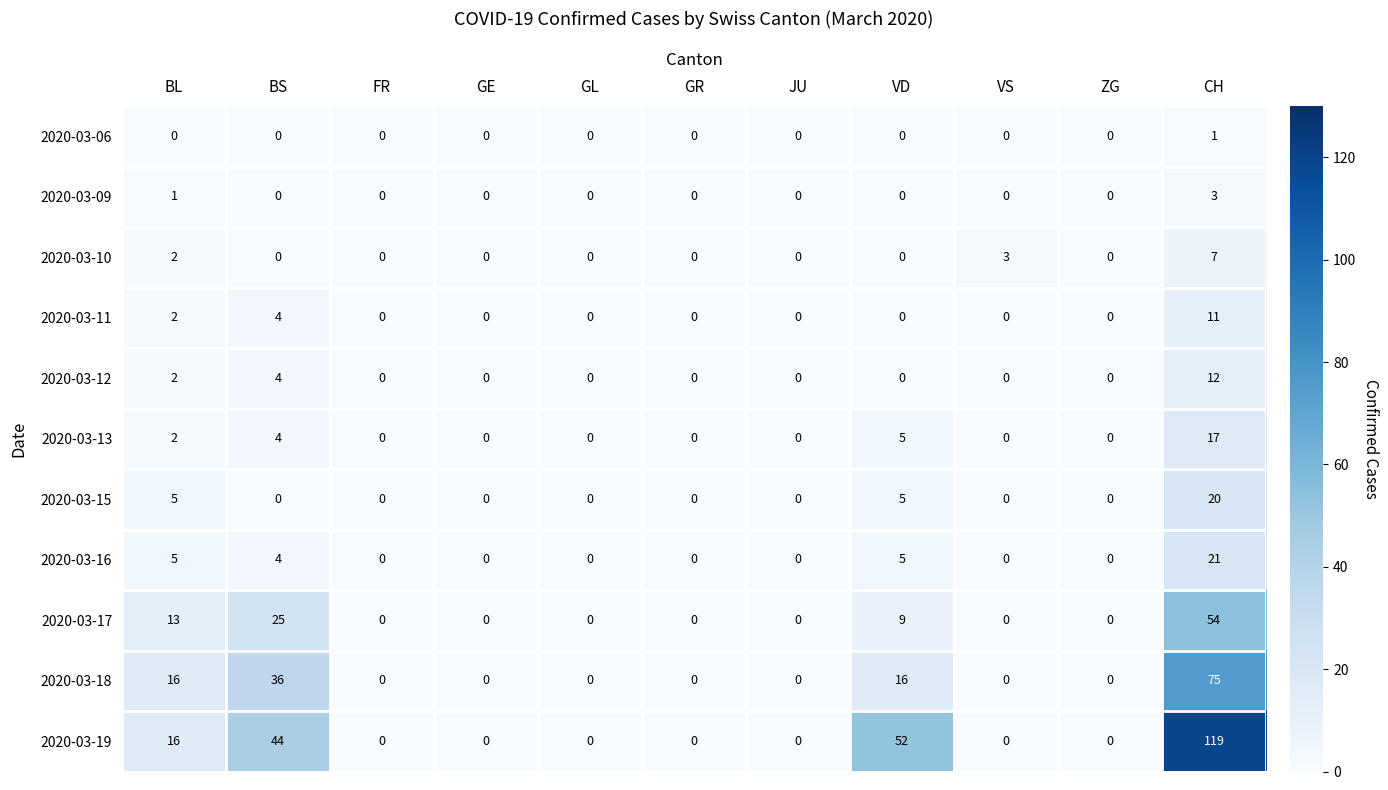

Which series changed the most between BS and CH?

2020-03-19